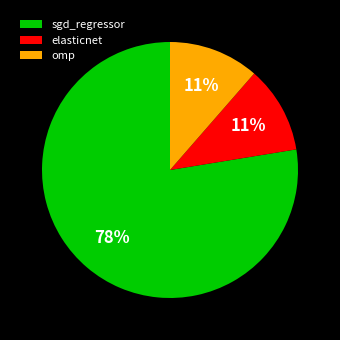

What is the largest slice in the pie chart?

sgd_regressor